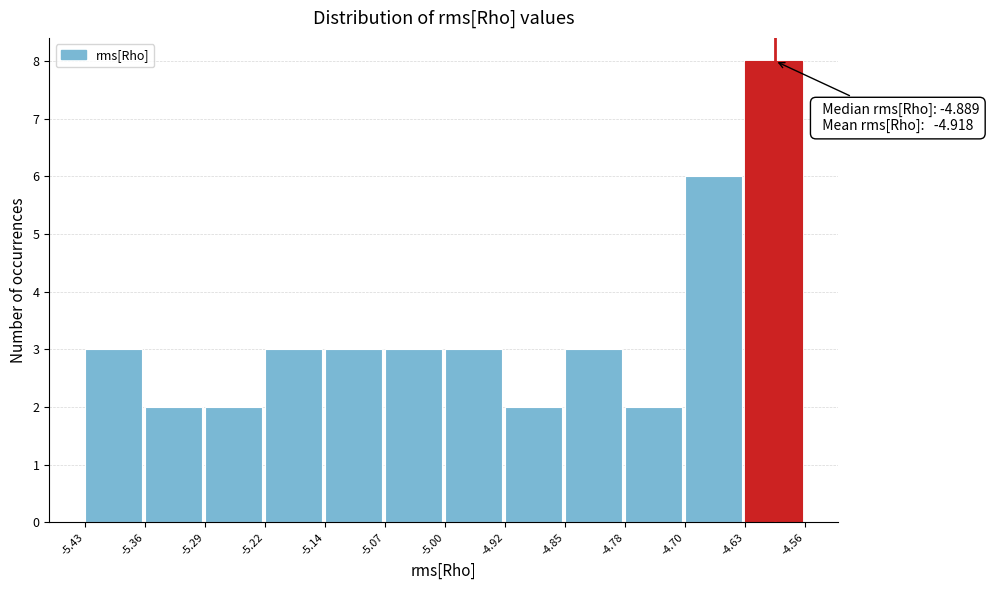

Which range on the x-axis has the tallest bar?

-4.63 to -4.56